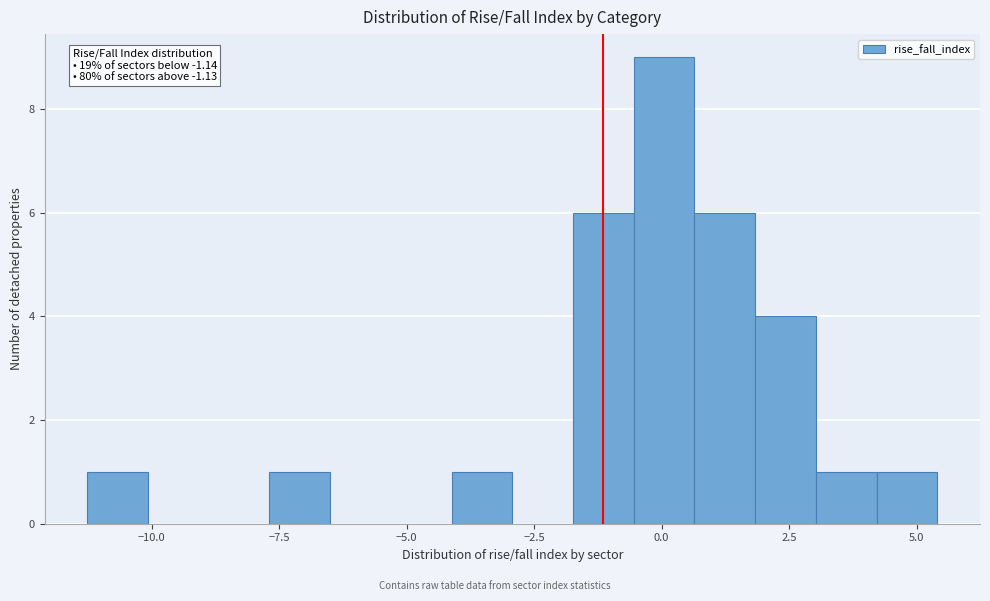

Around what value on the x-axis is the tallest bar? Give the approximate position of its centre, as read against the axis.

0.0